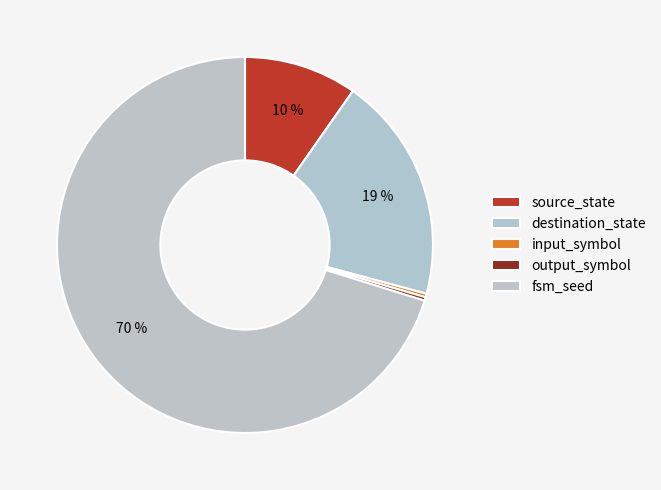

Which slice is the smallest?

input_symbol